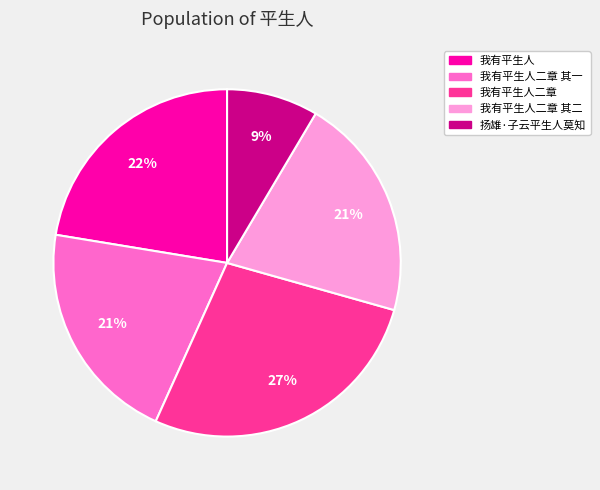

Is it true that 我有平生人 is 22% of the pie?

True